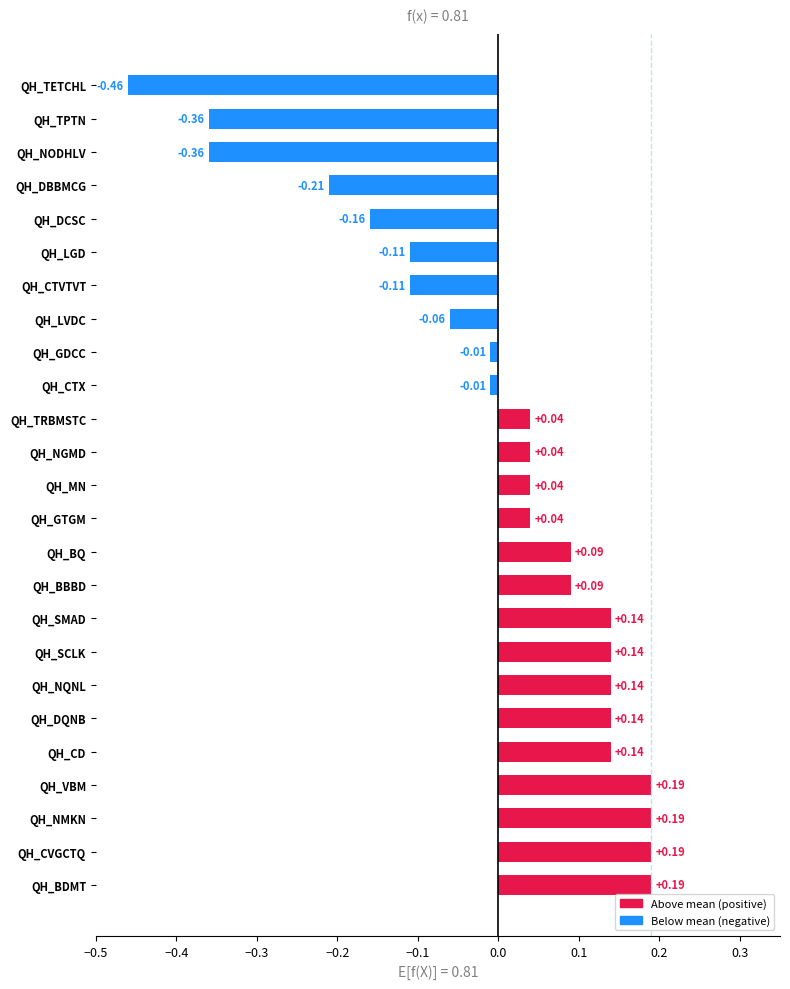

Which has a higher value, QH_DBBMCG or QH_TRBMSTC?

QH_TRBMSTC